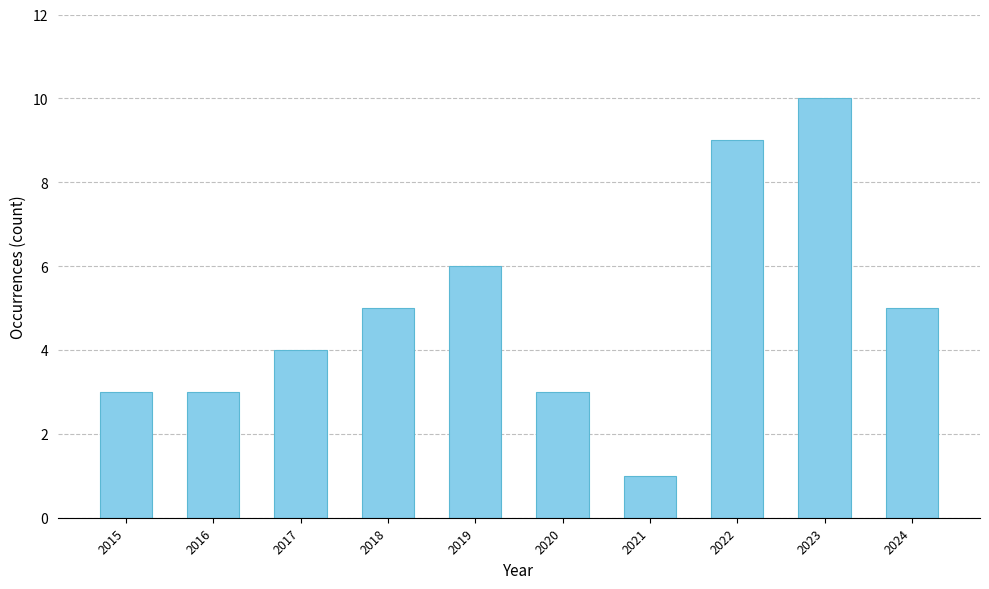

What is the average value?

5